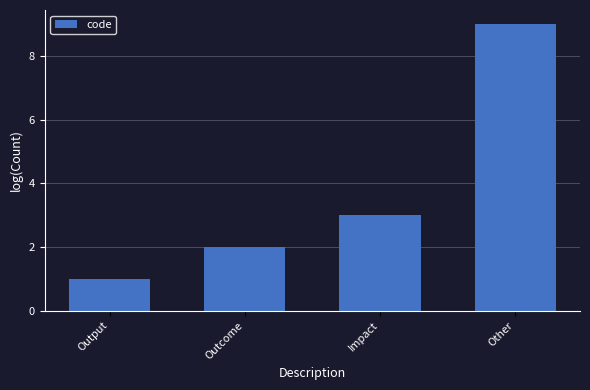

What is the sum of all values?

15